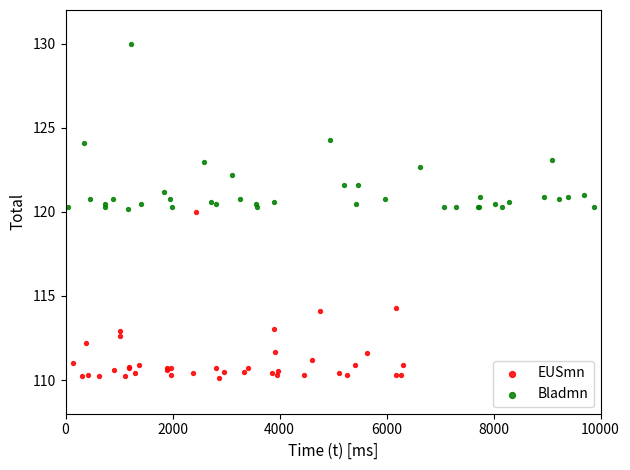

Which series contains the highest Y value?

Bladmn